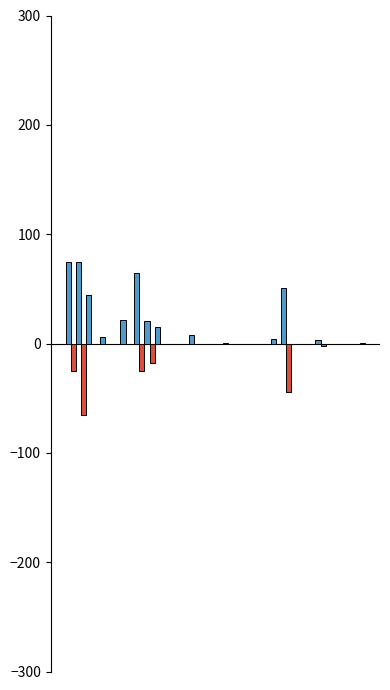

How many distinct data groups are displayed?

5